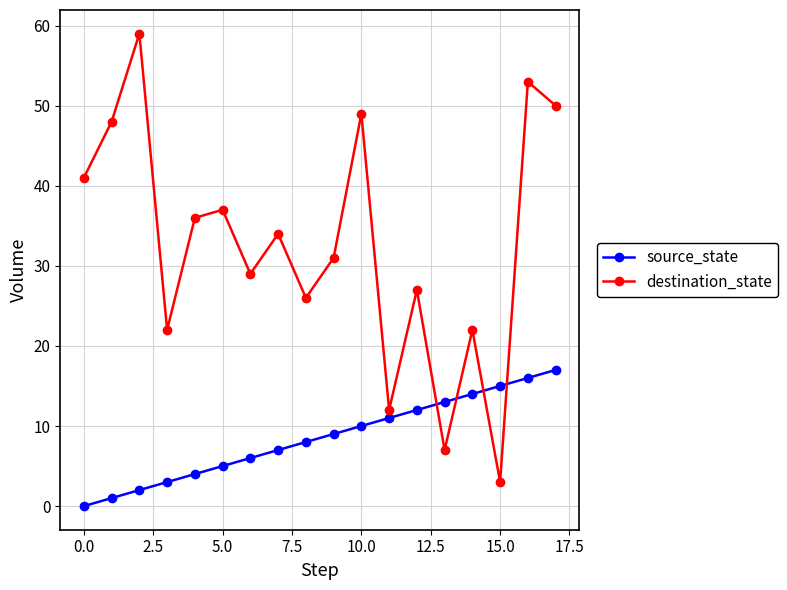

How many interior local peaks does the destination_state series have?

7